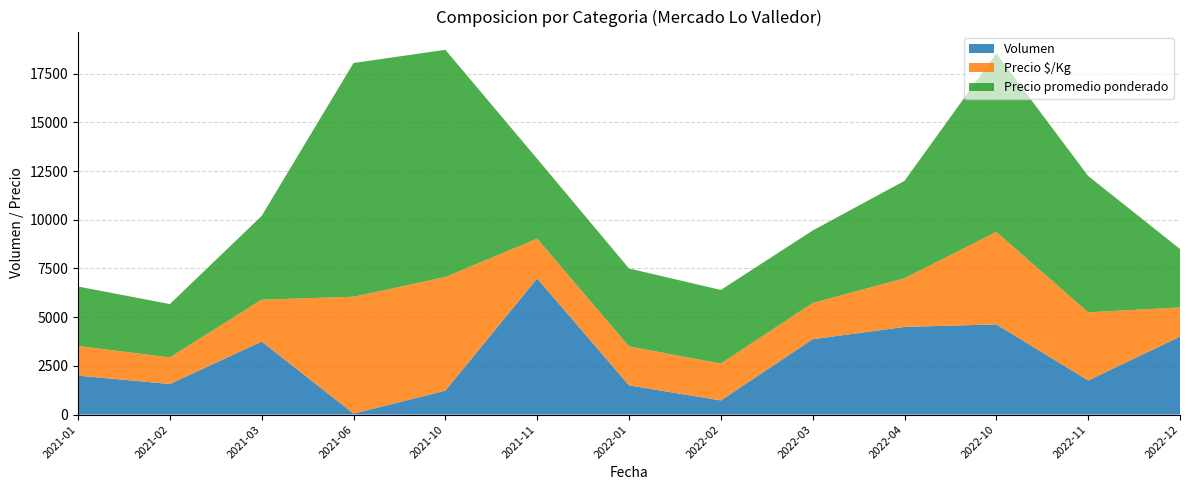

At which label does Volumen reach its minimum?

2021-06